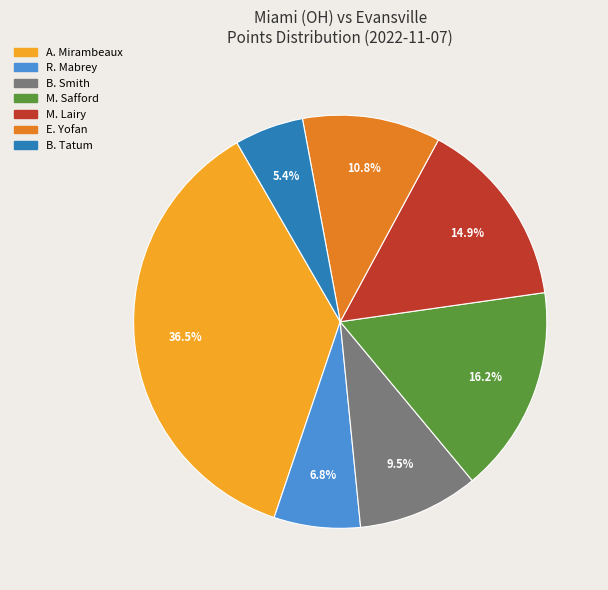

Does any single category account for the majority?

No